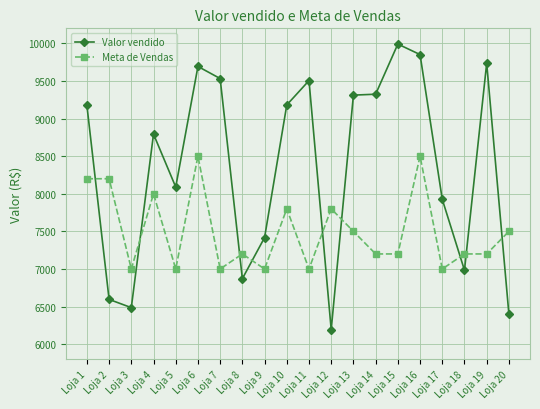

At which category does Valor vendido reach its first local peak?

Loja 4